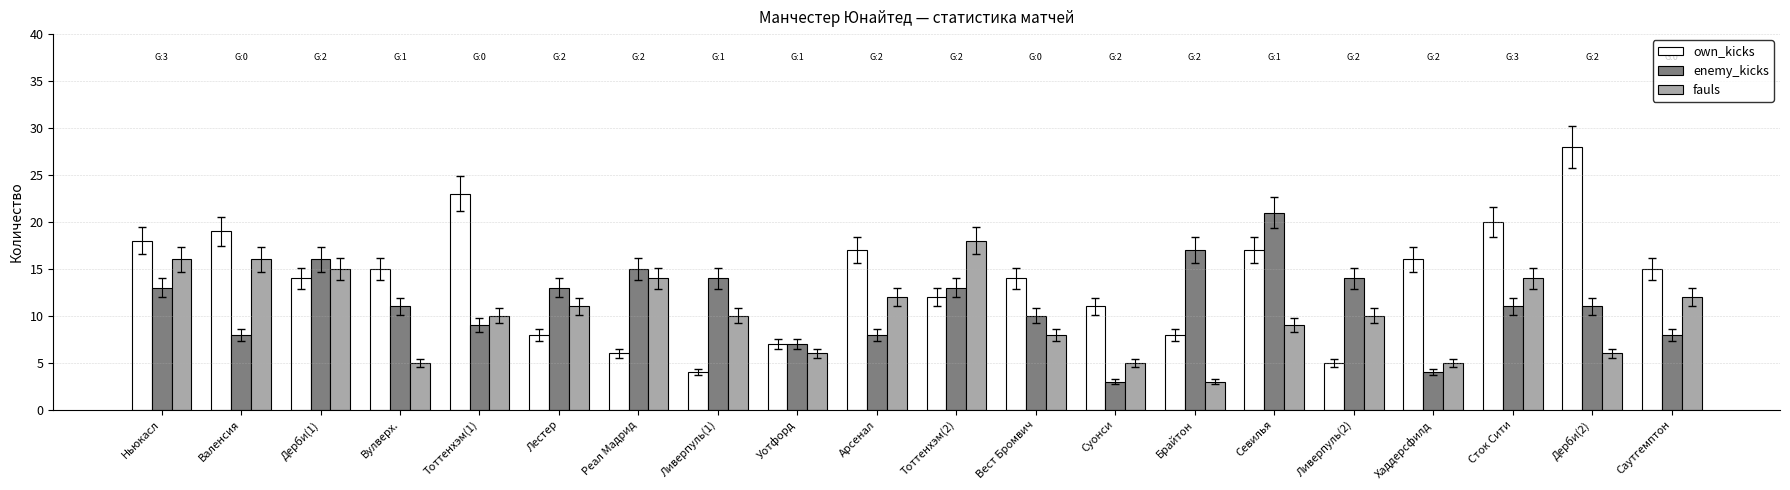

Reading left to right, list all the values displayed in this chart.

own_kicks: Ньюкасл=18	Валенсия=19	Дерби(1)=14	Вулверх.=15	Тоттенхэм(1)=23	Лестер=8	Реал Мадрид=6	Ливерпуль(1)=4	Уотфорд=7	Арсенал=17	Тоттенхэм(2)=12	Вест Бромвич=14	Суонси=11	Брайтон=8	Севилья=17	Ливерпуль(2)=5	Хаддерсфилд=16	Сток Сити=20	Дерби(2)=28	Саутгемптон=15
enemy_kicks: Ньюкасл=13	Валенсия=8	Дерби(1)=16	Вулверх.=11	Тоттенхэм(1)=9	Лестер=13	Реал Мадрид=15	Ливерпуль(1)=14	Уотфорд=7	Арсенал=8	Тоттенхэм(2)=13	Вест Бромвич=10	Суонси=3	Брайтон=17	Севилья=21	Ливерпуль(2)=14	Хаддерсфилд=4	Сток Сити=11	Дерби(2)=11	Саутгемптон=8
fauls: Ньюкасл=16	Валенсия=16	Дерби(1)=15	Вулверх.=5	Тоттенхэм(1)=10	Лестер=11	Реал Мадрид=14	Ливерпуль(1)=10	Уотфорд=6	Арсенал=12	Тоттенхэм(2)=18	Вест Бромвич=8	Суонси=5	Брайтон=3	Севилья=9	Ливерпуль(2)=10	Хаддерсфилд=5	Сток Сити=14	Дерби(2)=6	Саутгемптон=12